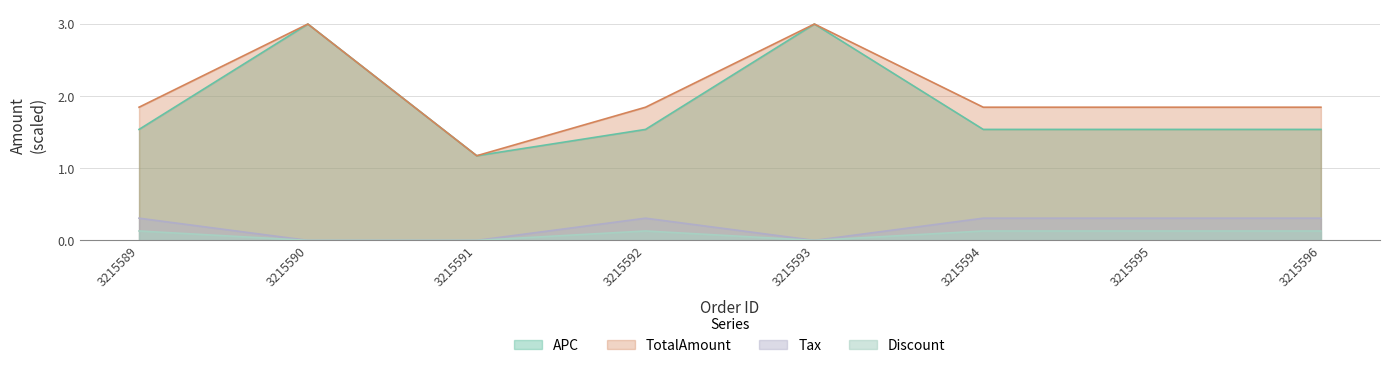

What value does the Discount series have at 3215589?

0.1